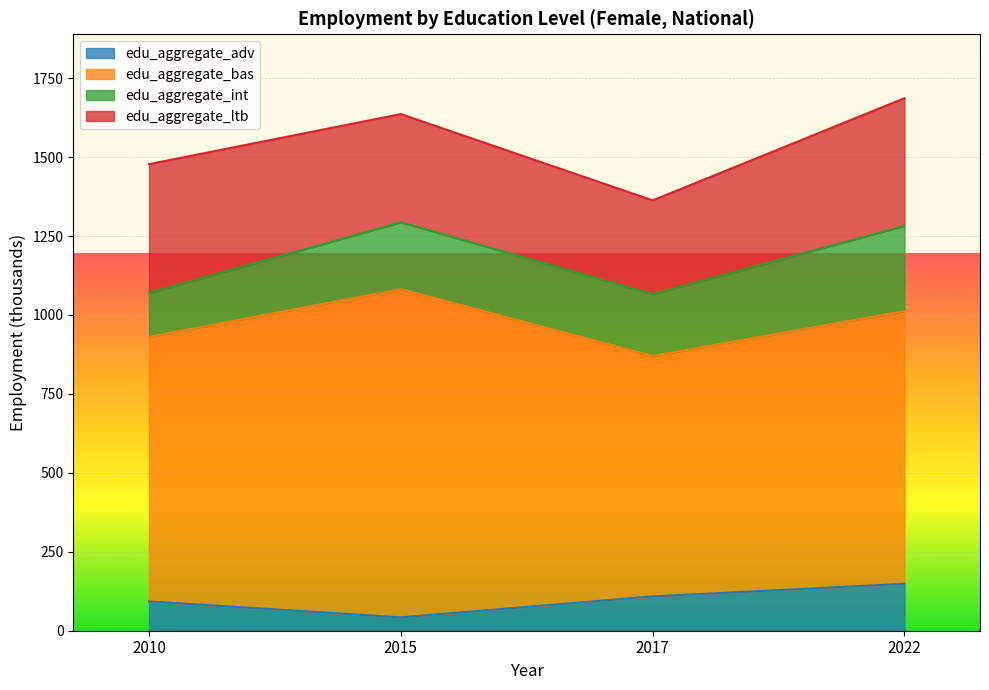

What is the average value of the edu_aggregate_ltb series?

363.0